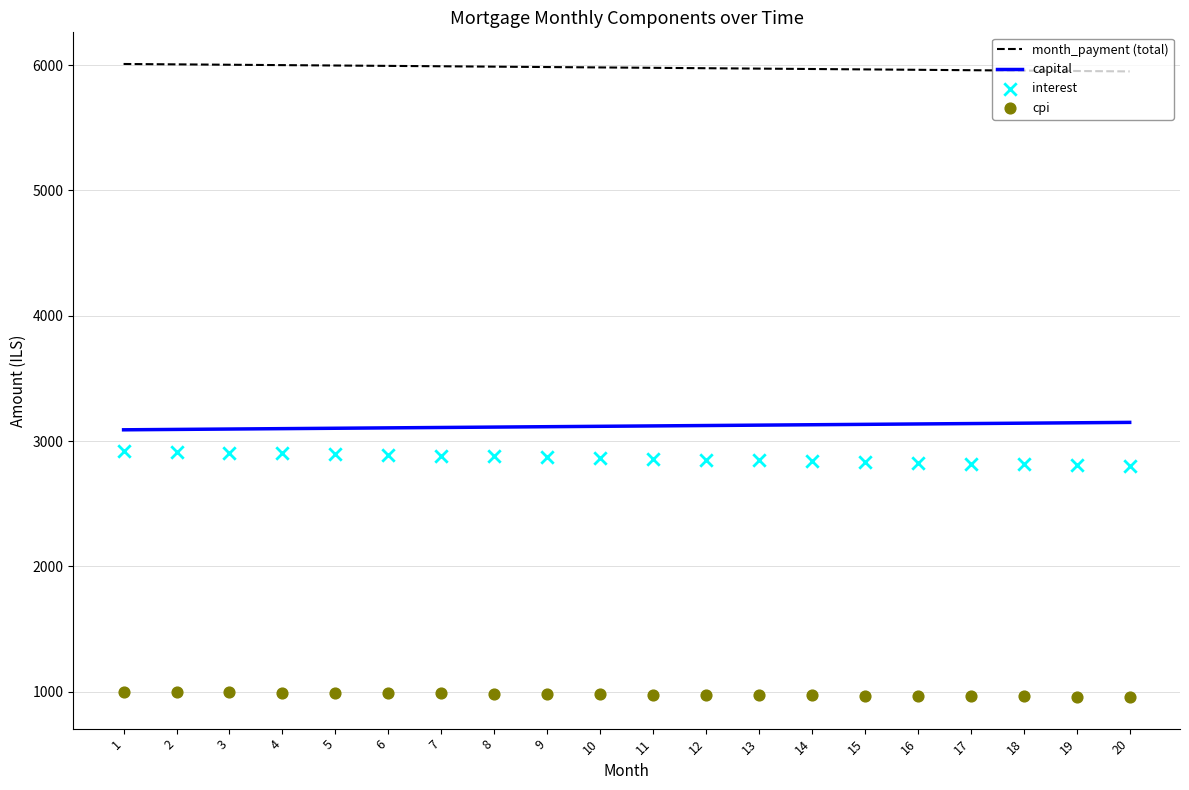

Which series has the largest Y range (max minus min)?

interest